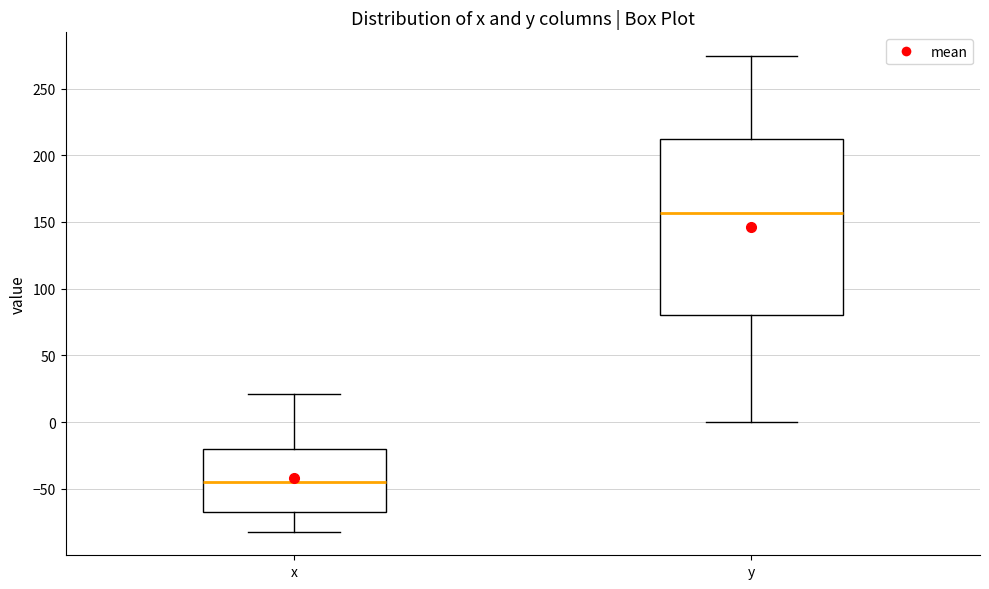

Reading left to right, transcribe this box plot: for each box, give where its median line is, the range the box spans, and where its two whiskers end, as read against the y-axis. The values are not printed on the chart, so give them approximately, as read against the axis.

x: median -45, box -65 to -20, whiskers -80 to 20
y: median 155, box 80 to 215, whiskers 0 to 275